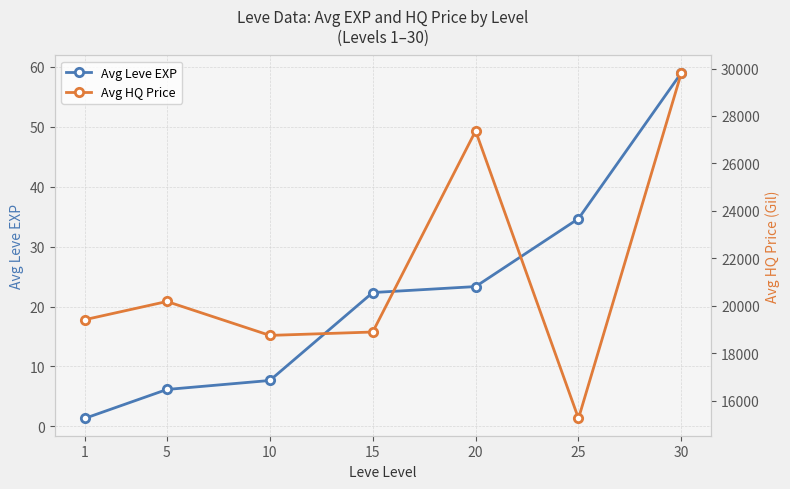

What is the smallest value displayed?

1.3